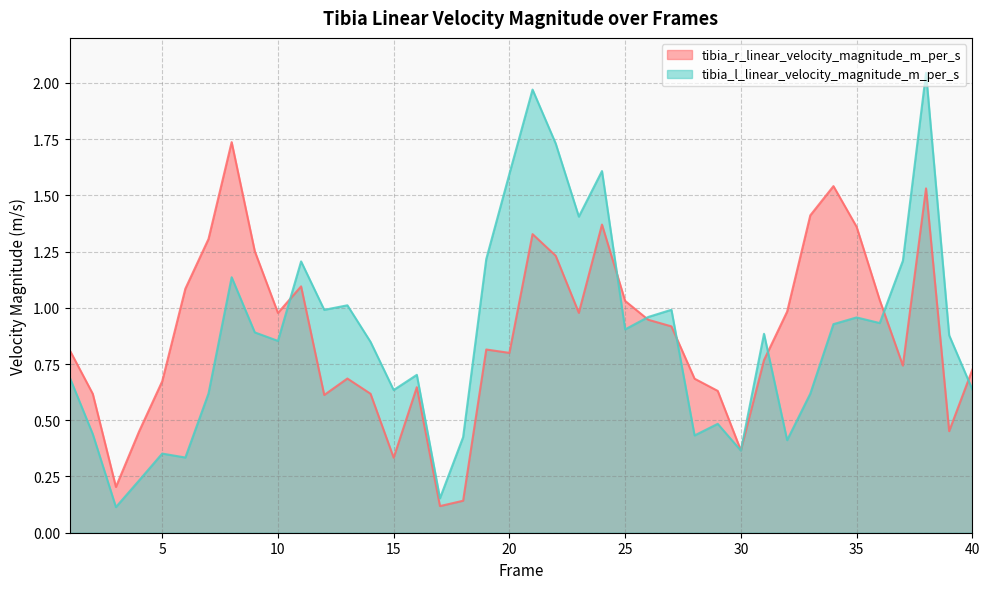

What is the sum of all tibia_r_linear_velocity_magnitude_m_per_s values?

35.0